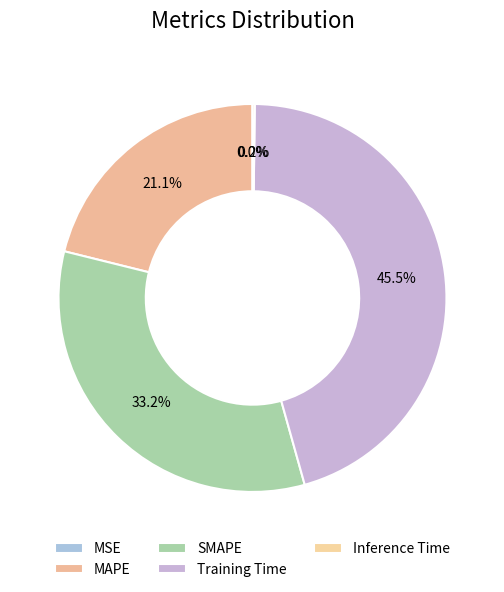

How many slices are in this pie chart?

5